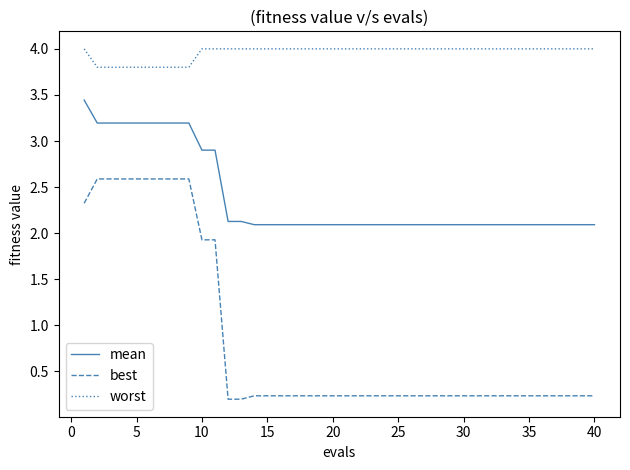

True or false: mean and worst intersect in this chart.

False